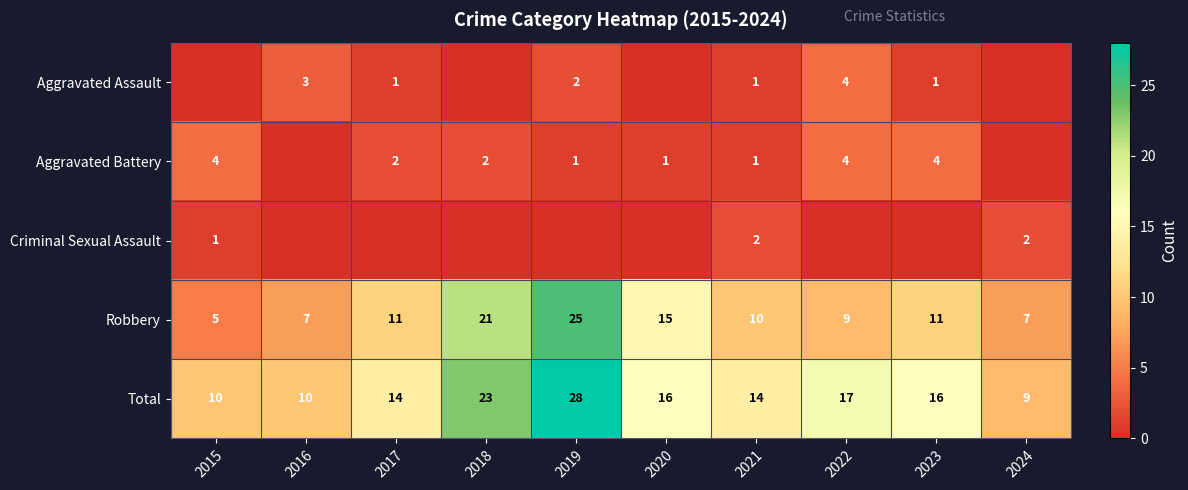

Is it true that Aggravated Assault equals 3 at 2019?

False